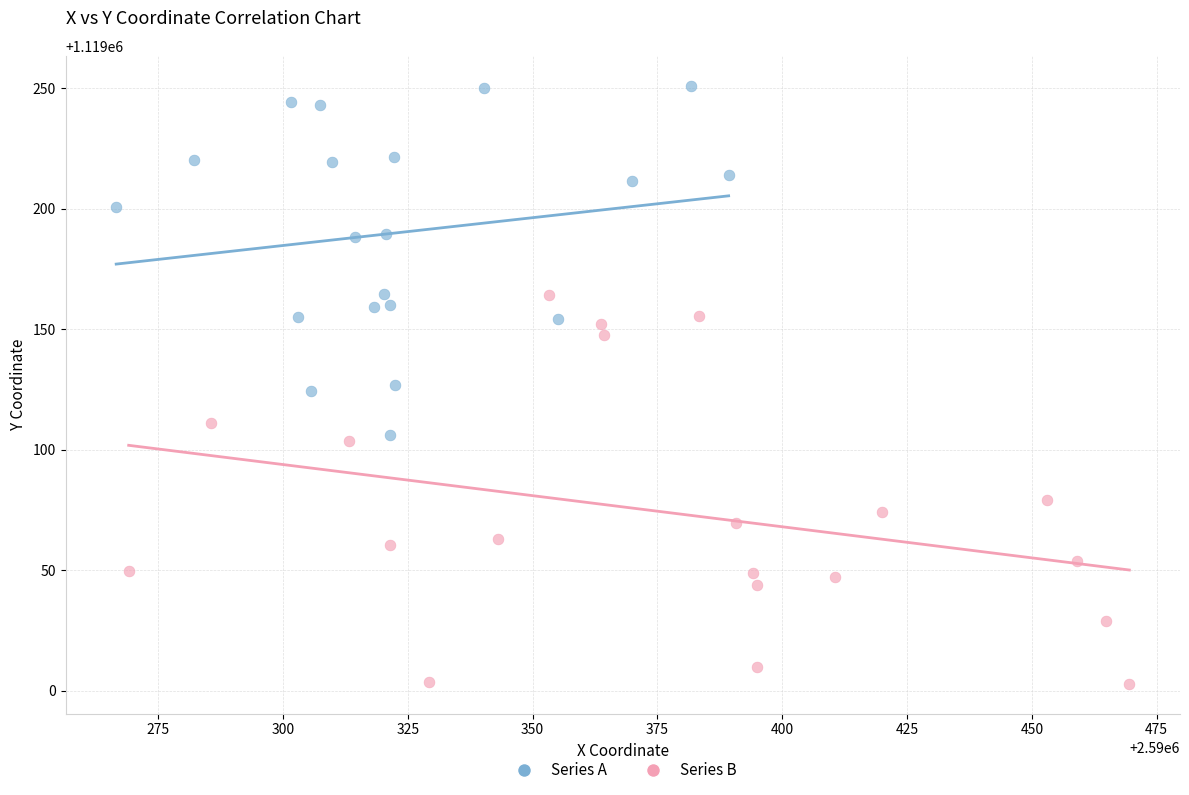

Which series has the widest spread of Y values?

Series B